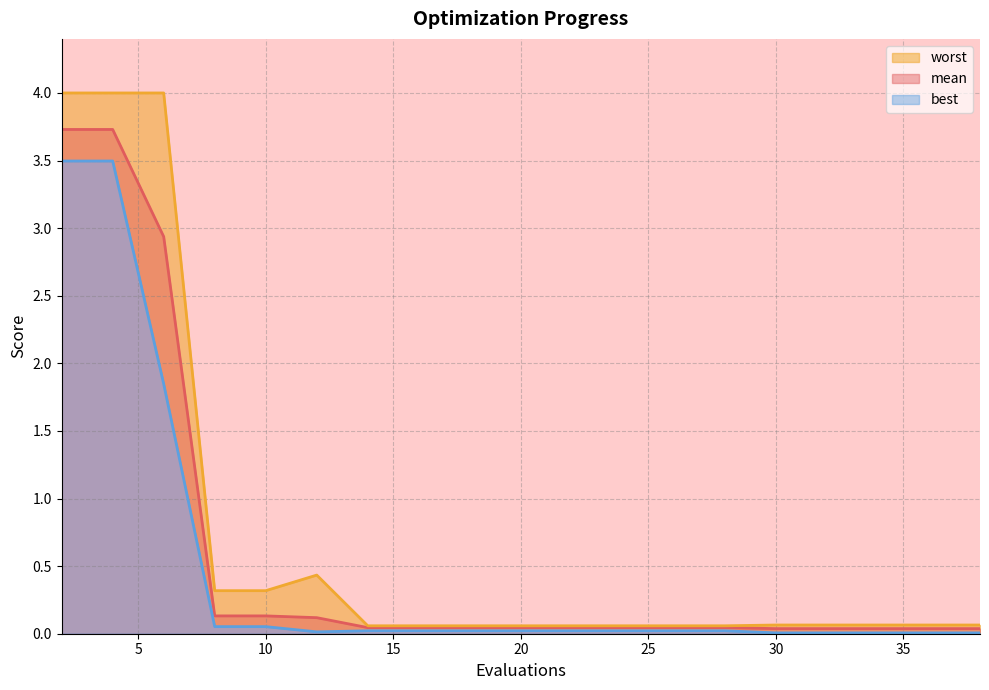

Rank the series by their average value, from lowest to highest.

best, mean, worst